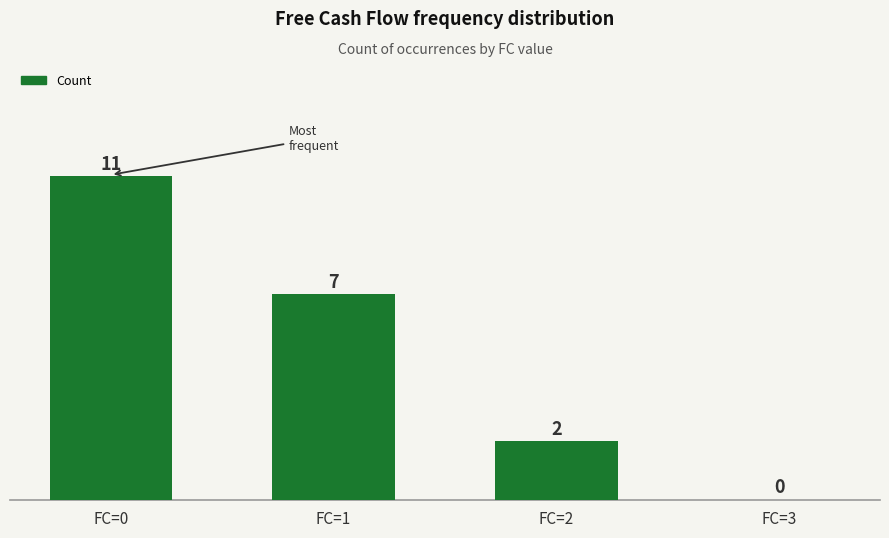

What is the sum of all values?

20